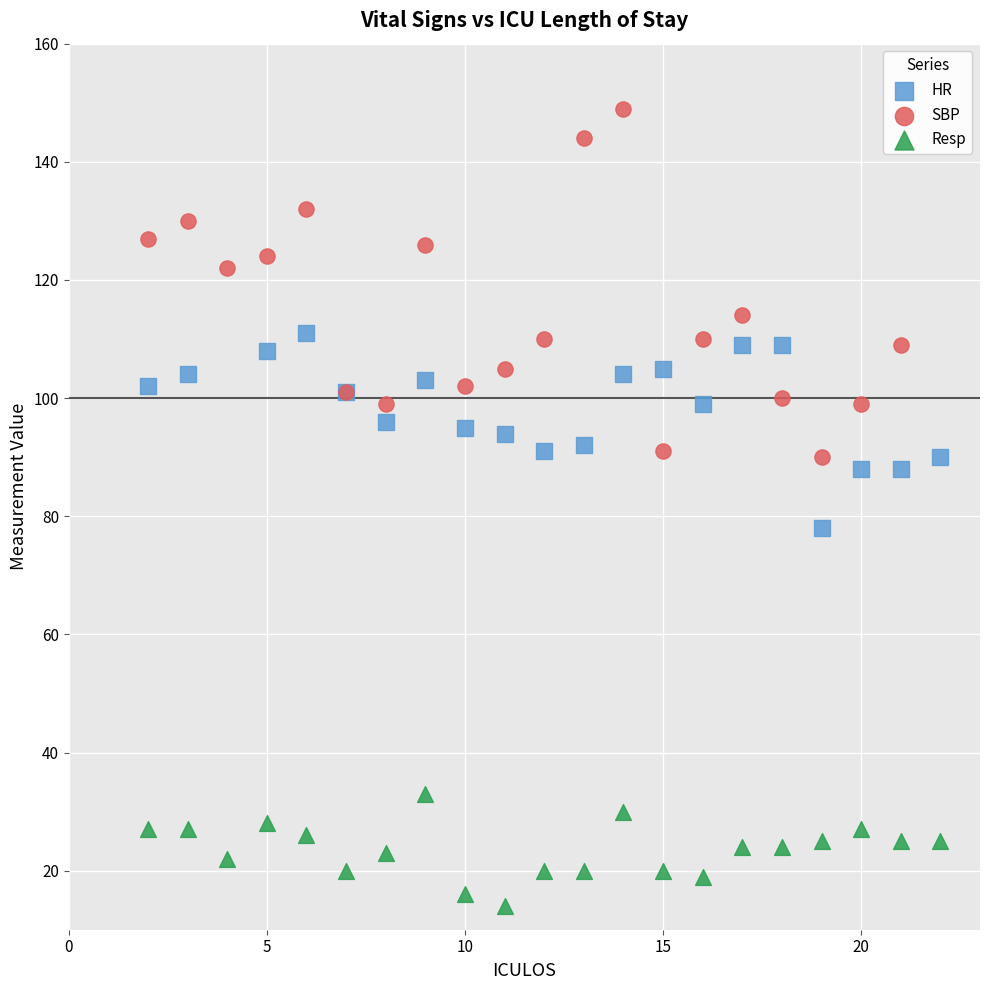

Which series has the largest Y range (max minus min)?

SBP